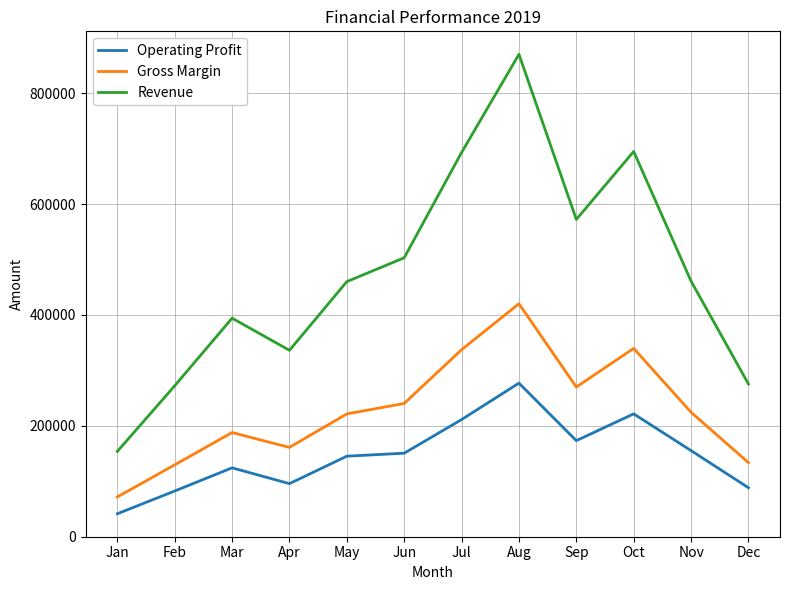

Which series changed the most between Jan and Jul?

Revenue